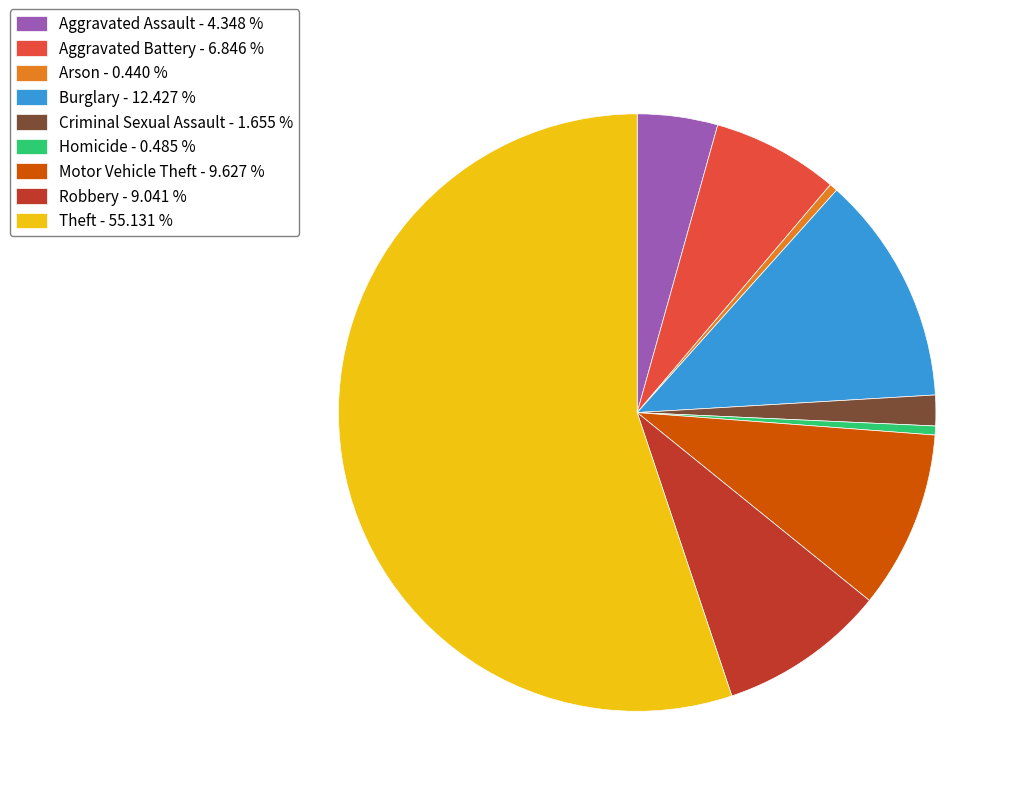

Does Aggravated Battery account for over 50% of the chart?

No